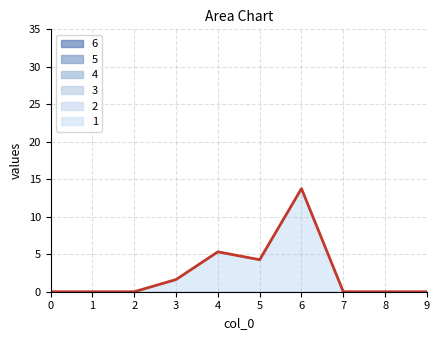

Between 0 and 4, which series saw the biggest shift?

1